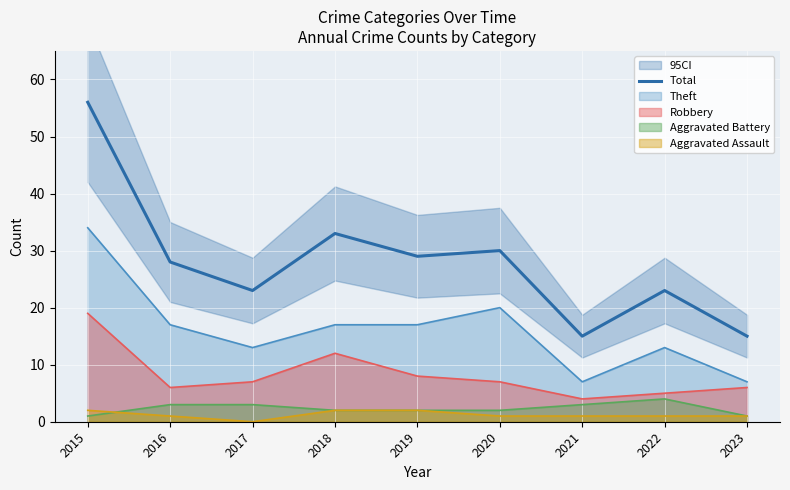

At which label does Total reach its peak?

2015